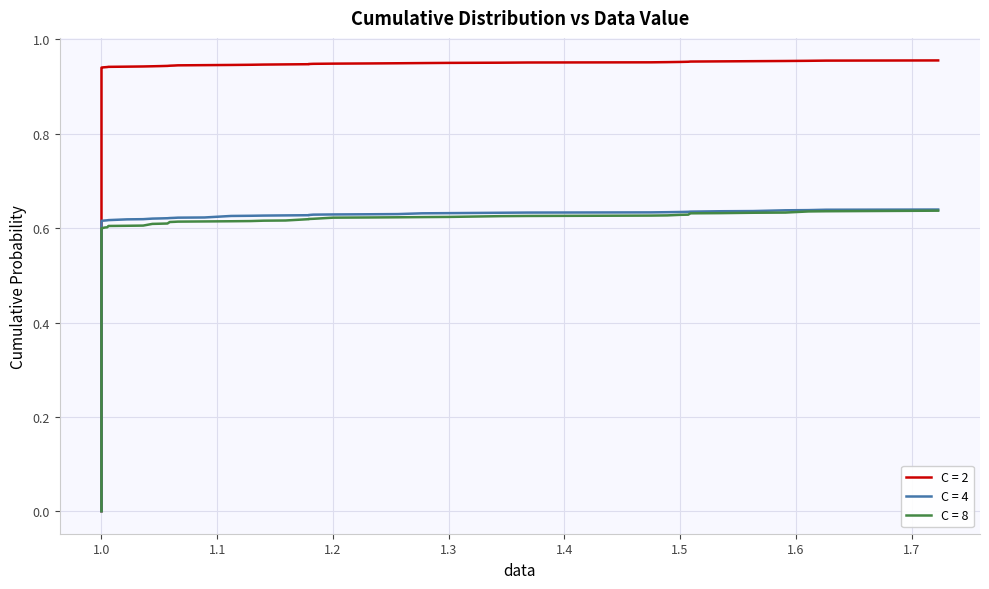

Which series has the largest range (max minus min)?

C = 2